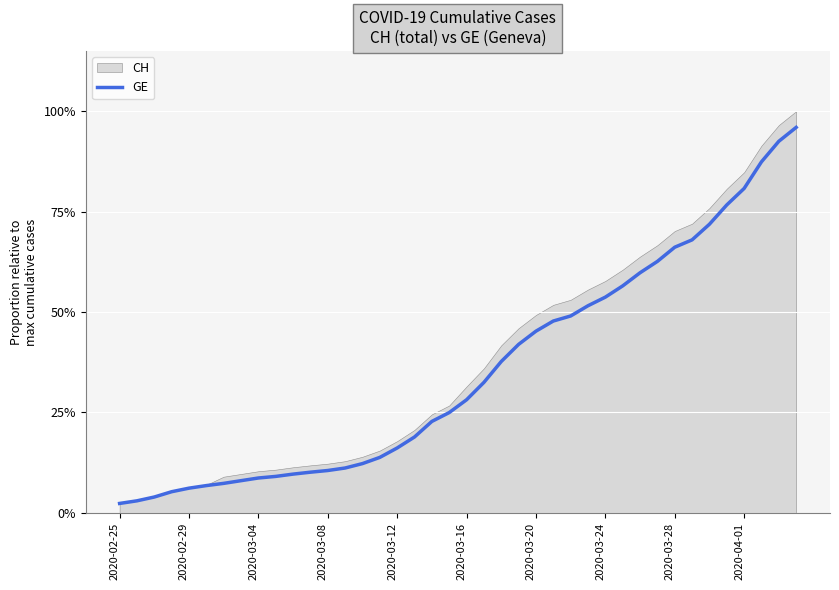

True or false: the data shows 0.1 at 13.

False